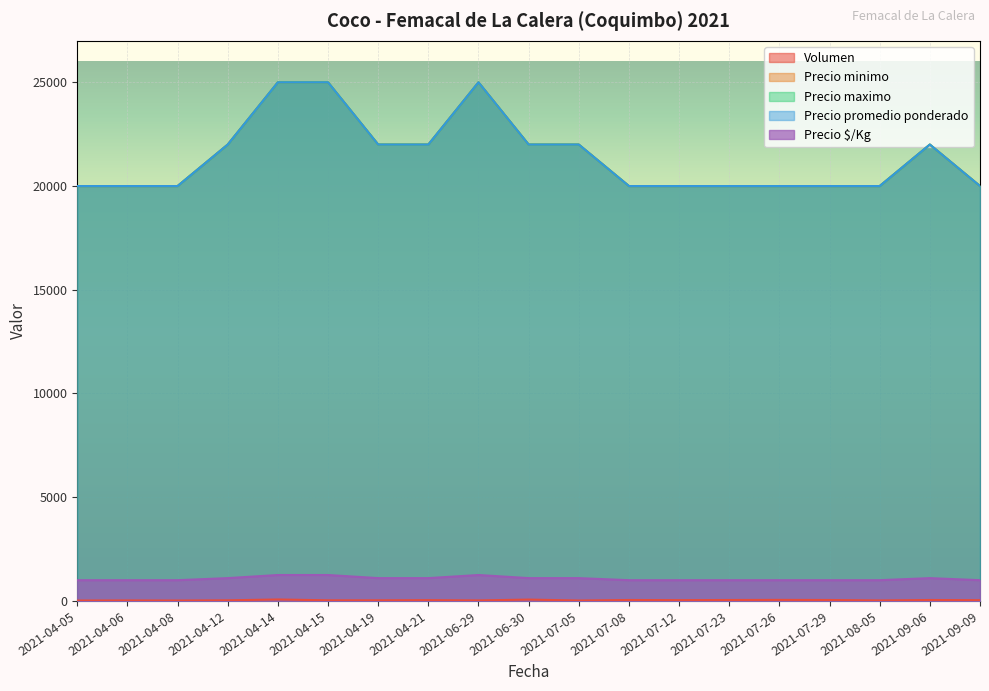

True or false: Precio $/Kg and Volumen cross at least once.

False